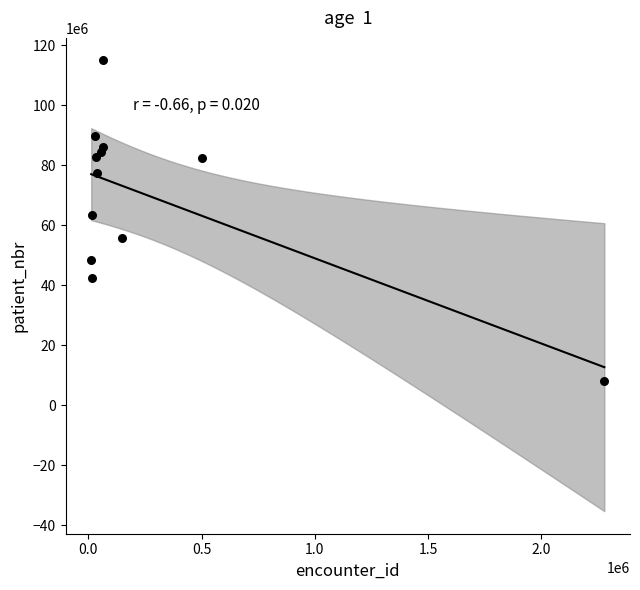

What Y value in the scatter plot is closest to 61552570?

63555939